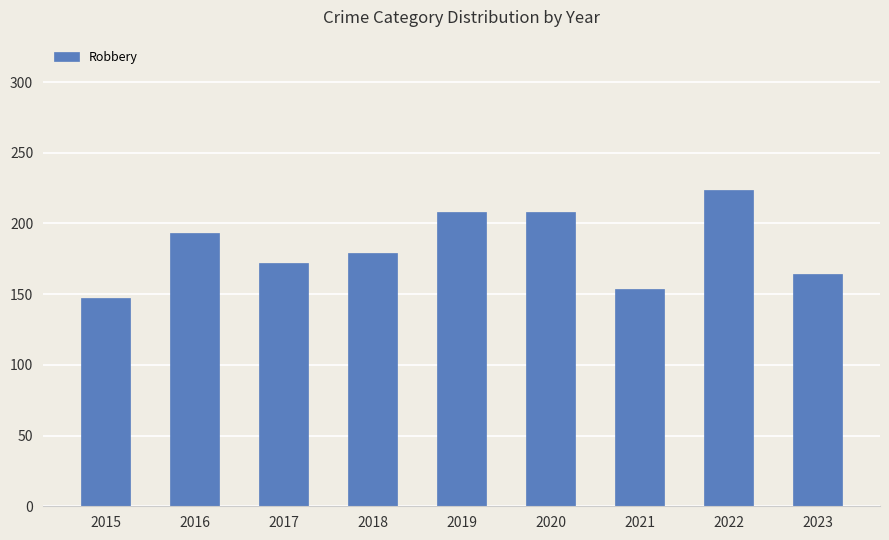

What is the difference between the maximum and minimum values?

77